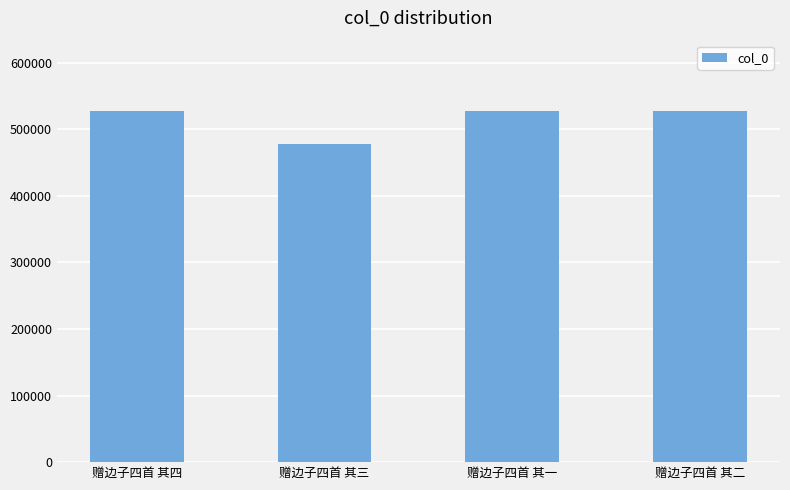

How many data points are less than 527523?

2